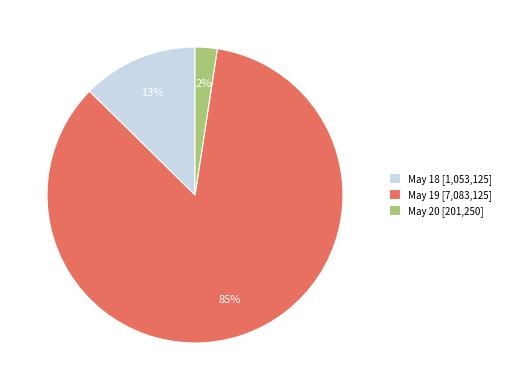

Rank the categories by value from highest to lowest.

May 19 [7,083,125], May 18 [1,053,125], May 20 [201,250]